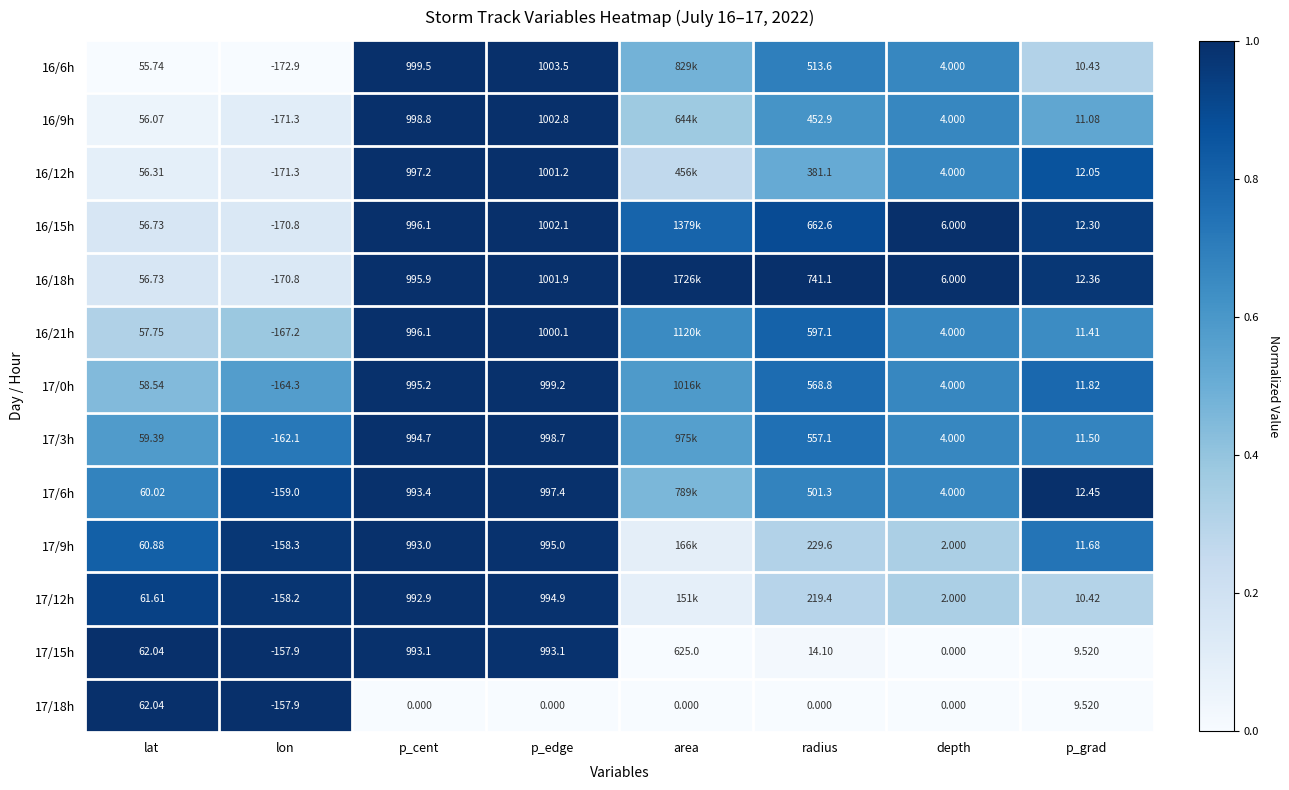

What is the total value across all series at area?

5.4